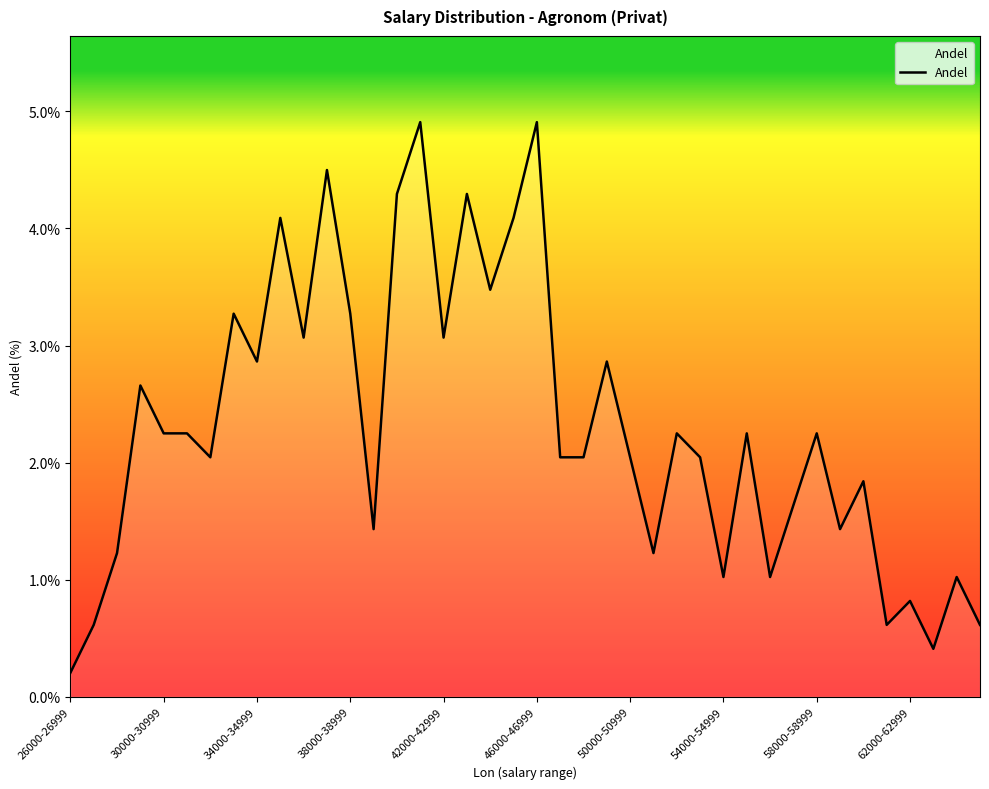

What is the greatest value displayed?

4.9